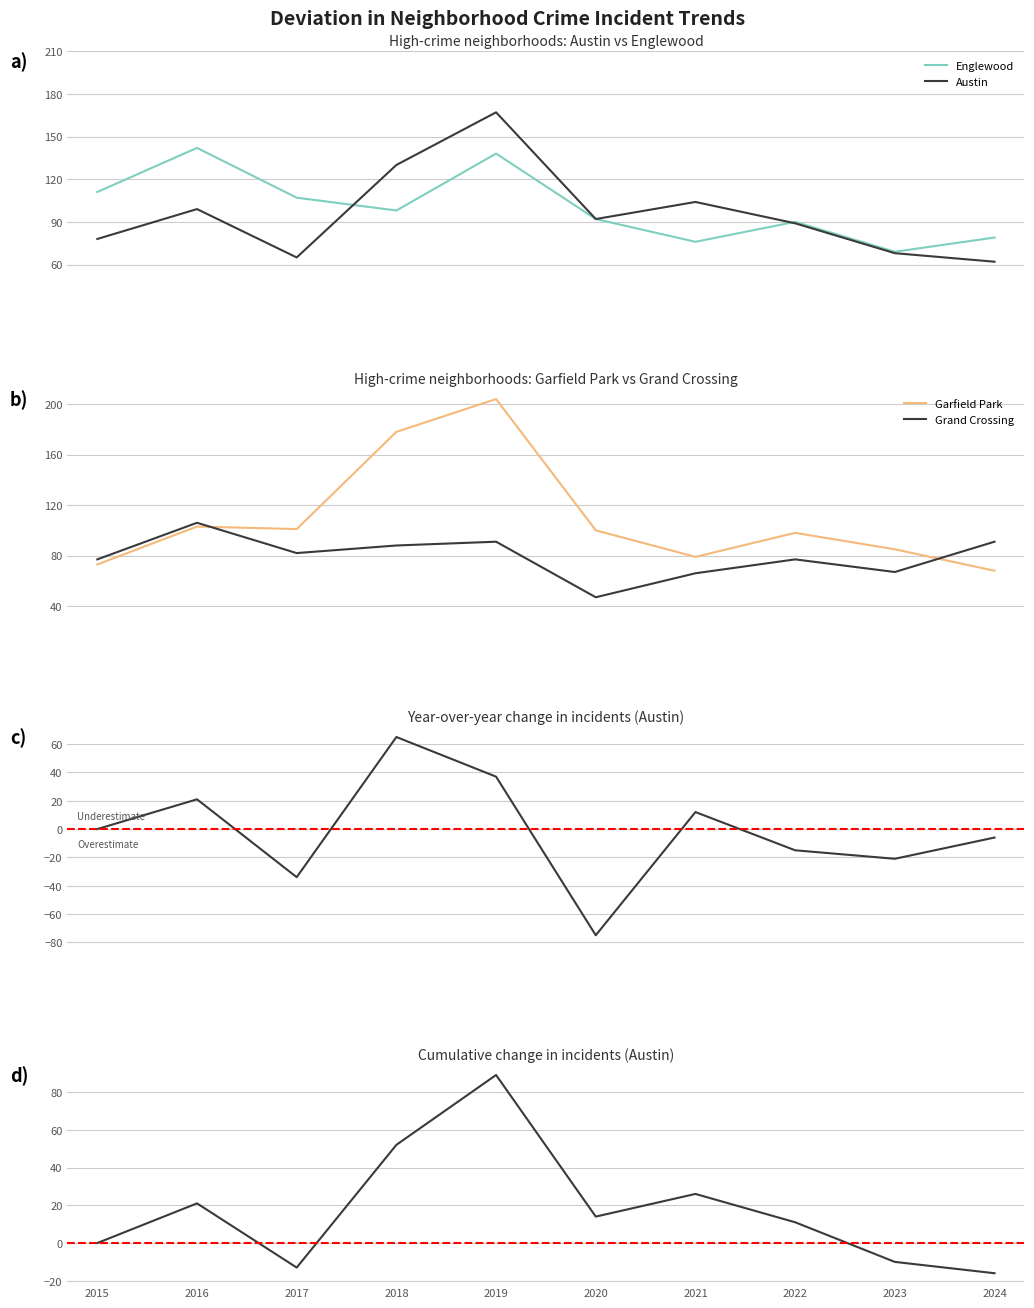

After their last crossing, which series has the higher values: Austin or Grand Crossing?

Grand Crossing